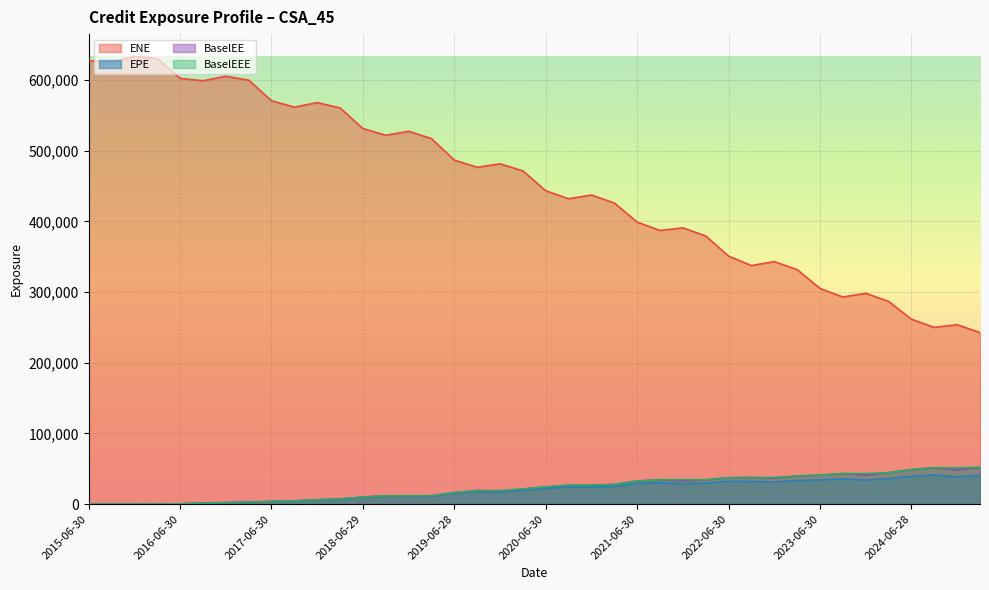

Reading left to right, transcribe all the data shown in this chart.

EPE: 0.0	0.0	0.0	24.2	299.8	1371.1	1973.6	2751.4	3577.7	4414.4	5926.1	6913.9	9530.4	11230.5	11134.3	11176.3	15269.4	17890.4	16861.8	19662.8	22256.6	24141.7	24145.2	24891.8	28972.9	30383.8	28530.6	29641.5	32163.5	32110.1	31124.6	33348.7	34179.6	35742.6	33866.4	36173.9	39286.1	41140.1	38494.9	40980.4
ENE: 627137.0	625335.0	633132.0	630258.0	602199.0	598810.0	605129.0	599721.0	570527.0	561472.0	567925.0	560331.0	531224.0	521703.0	527382.0	516941.0	486617.0	476414.0	481332.0	471344.0	443198.0	431936.0	437199.0	425896.0	398907.0	387016.0	390750.0	379268.0	350726.0	337408.0	342972.0	331655.0	304980.0	292885.0	298167.0	286700.0	261480.0	249919.0	253696.0	242638.0
BaselEE: 0.0	0.0	0.0	24.3	301.4	1381.7	1995.5	2791.4	3641.9	4514.6	6089.0	7137.0	9884.7	11717.8	11690.1	11802.8	16222.9	19141.9	18166.7	21330.0	24309.6	26567.8	26772.6	27804.7	32605.6	34463.5	32614.6	34149.5	37344.8	37585.5	36725.0	39665.7	40981.1	43208.5	41278.4	44450.9	48678.1	51413.9	48513.3	52071.0
BaselEEE: 0.0	0.0	0.0	24.3	301.4	1381.7	1995.5	2791.4	3641.9	4514.6	6089.0	7137.0	9884.7	11717.8	11717.8	11802.8	16222.9	19141.9	19141.9	21330.0	24309.6	26567.8	26772.6	27804.7	32605.6	34463.5	34463.5	34463.5	37344.8	37585.5	37585.5	39665.7	40981.1	43208.5	43208.5	44450.9	48678.1	51413.9	51413.9	52071.0